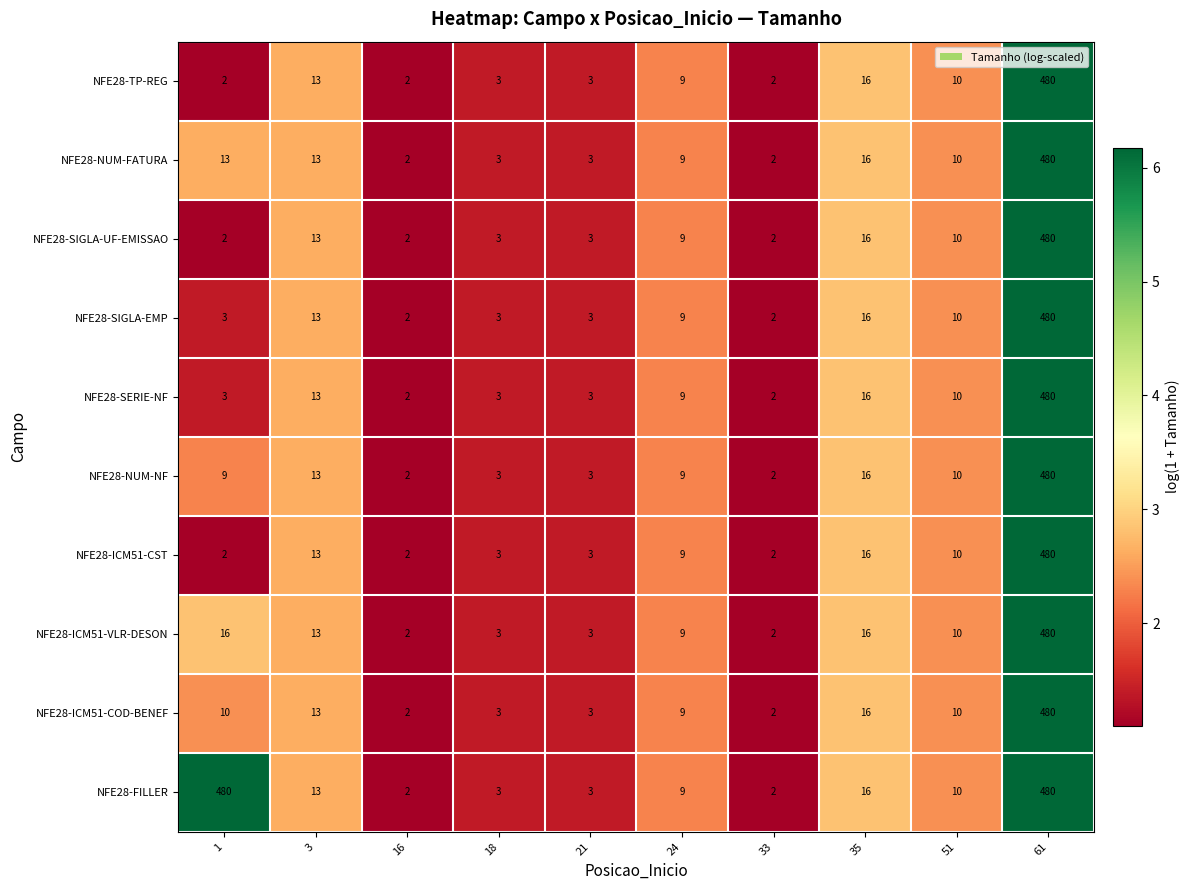

What is the total value across all series at 51?

100